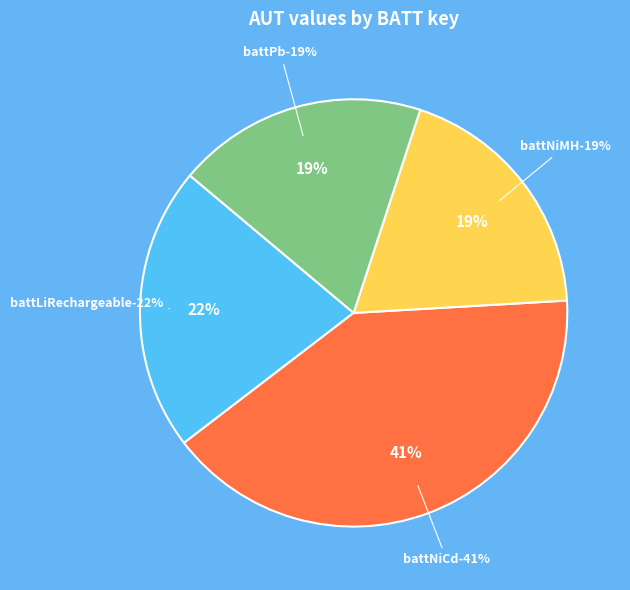

Is it true that battLiRechargeable is 34% of the pie?

False